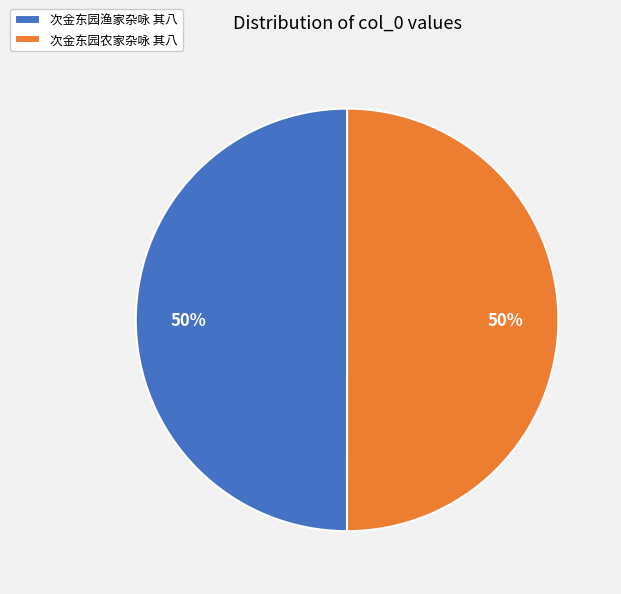

To the nearest percent, what is the average slice percentage?

50%